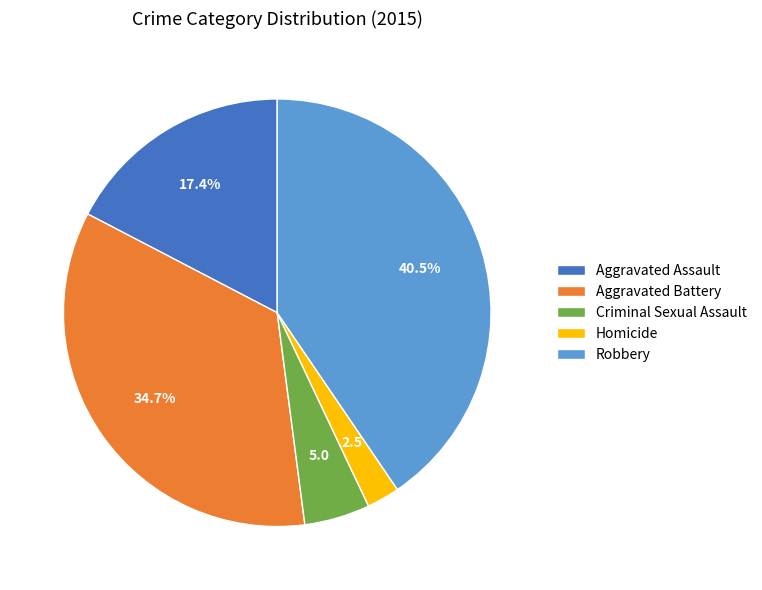

Which has a higher value, Aggravated Assault or Robbery?

Robbery